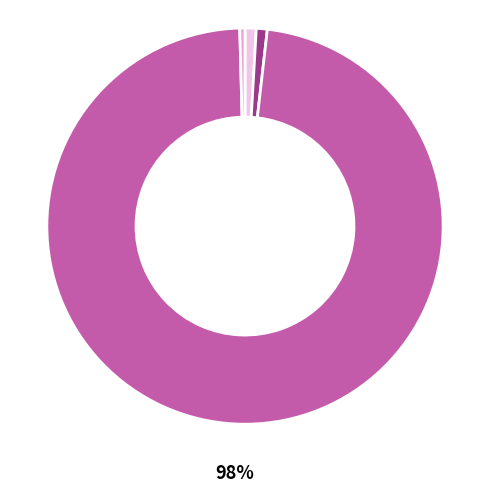

Does any single category account for the majority?

Yes